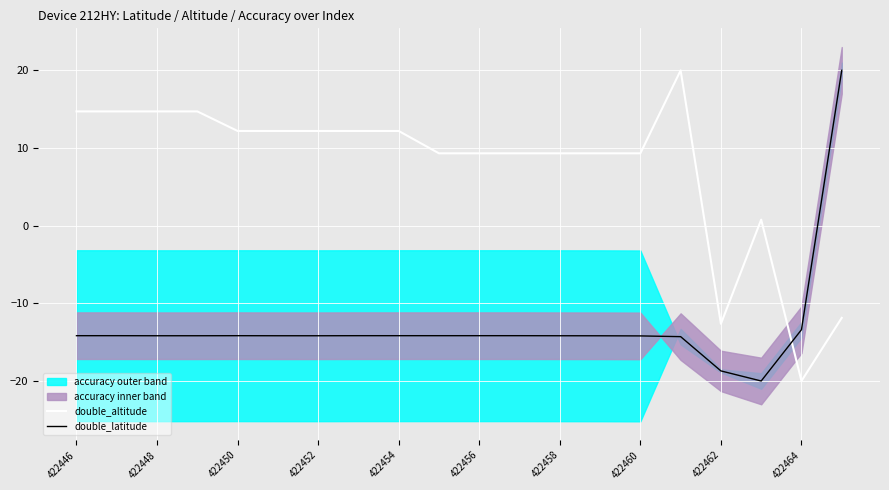

What is the lowest value of the double_latitude series?

-20.0